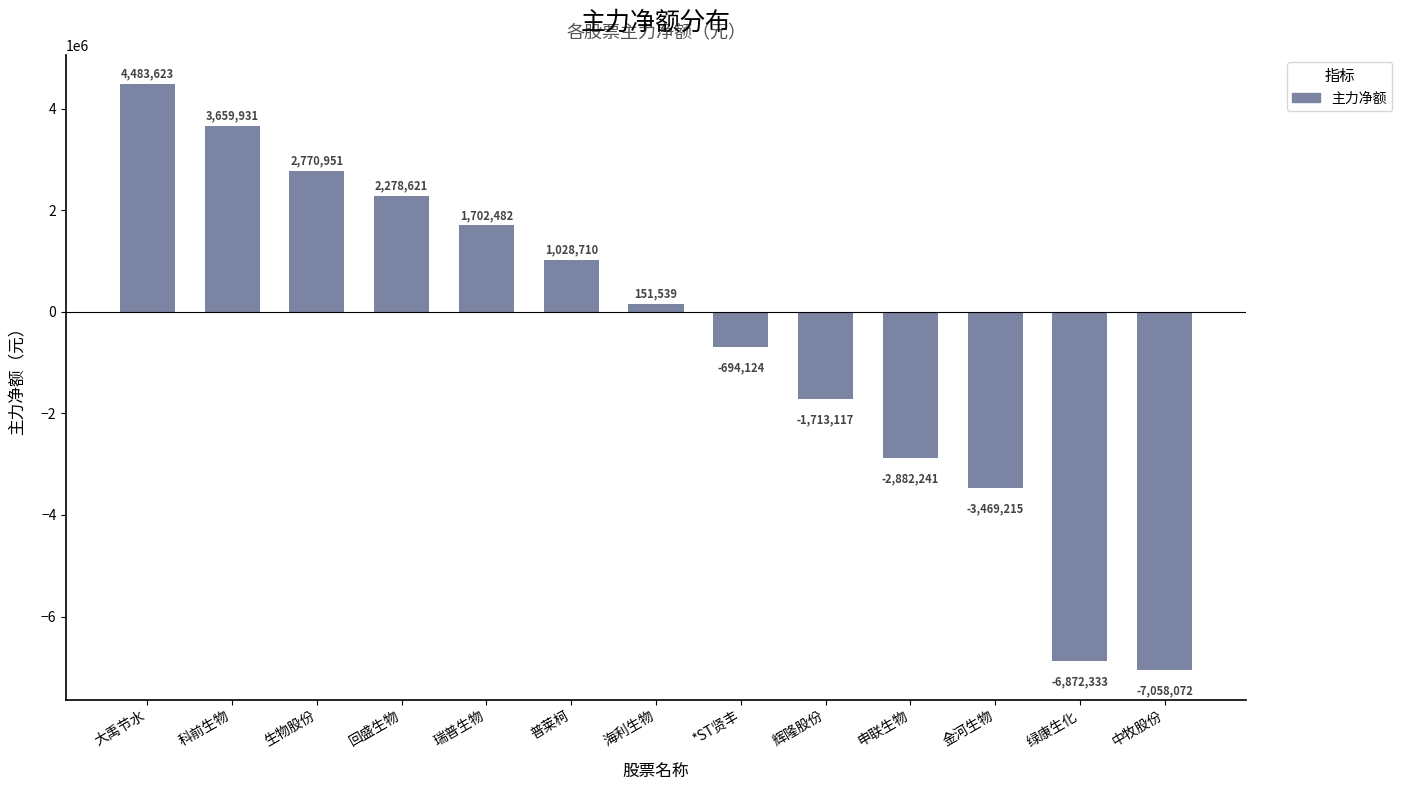

How many negative values are there?

6